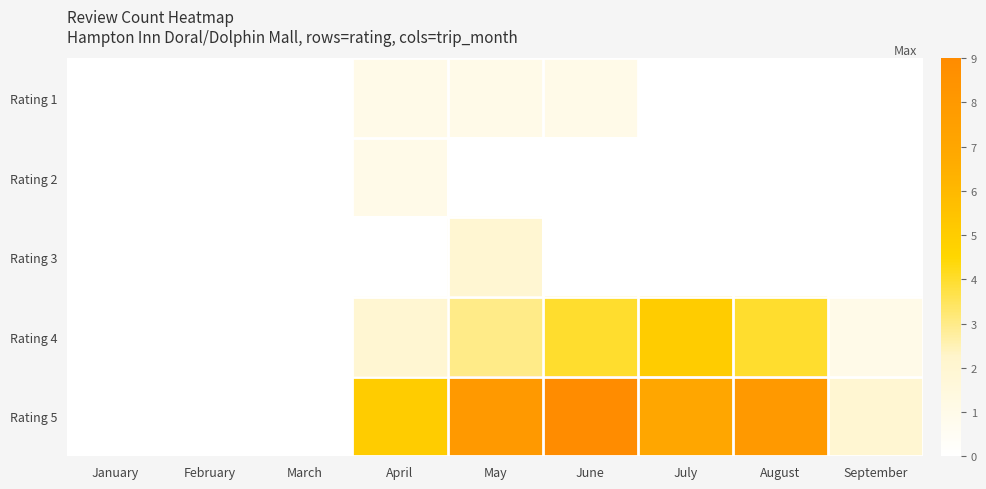

Reading right to left, list all the values displayed in this chart.

Rating 1: September=0	August=0	July=0	June=1	May=1	April=1	March=0	February=0	January=0
Rating 2: September=0	August=0	July=0	June=0	May=0	April=1	March=0	February=0	January=0
Rating 3: September=0	August=0	July=0	June=0	May=2	April=0	March=0	February=0	January=0
Rating 4: September=1	August=4	July=5	June=4	May=3	April=2	March=0	February=0	January=0
Rating 5: September=2	August=8	July=7	June=9	May=8	April=5	March=0	February=0	January=0